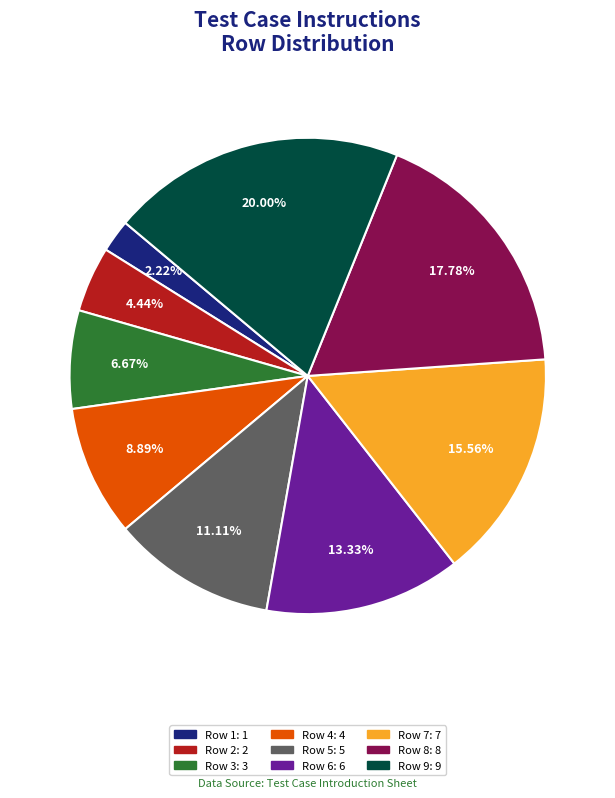

Between Row 2 and Row 6, which is larger?

Row 6